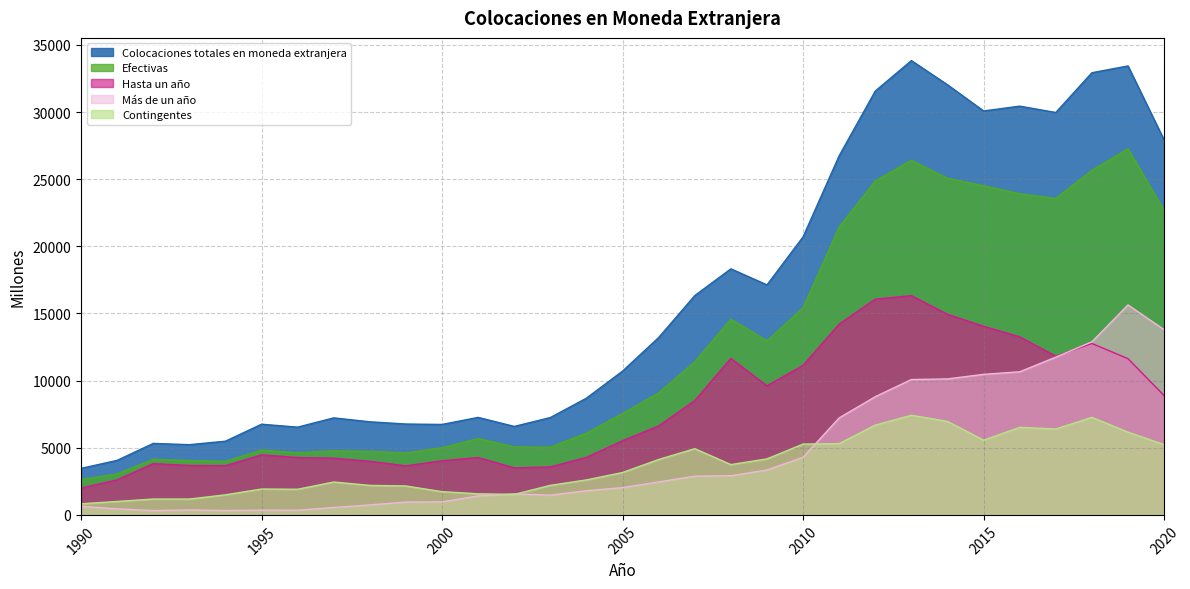

Between 1990 and 2014, which series saw the biggest shift?

Colocaciones totales en moneda extranjera